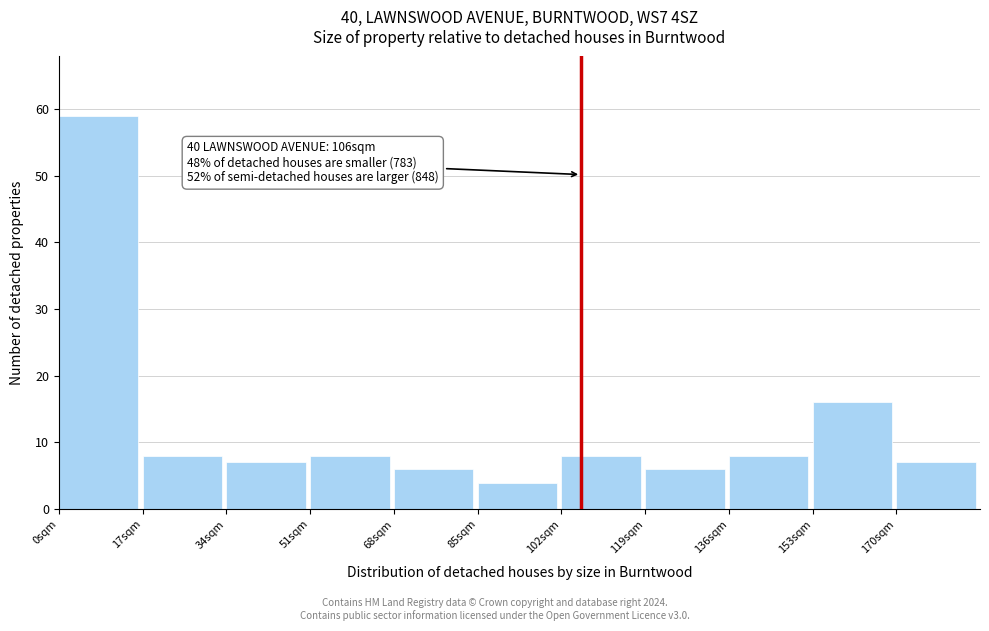

Over which range of the x-axis is the bar tallest?

0 to 17